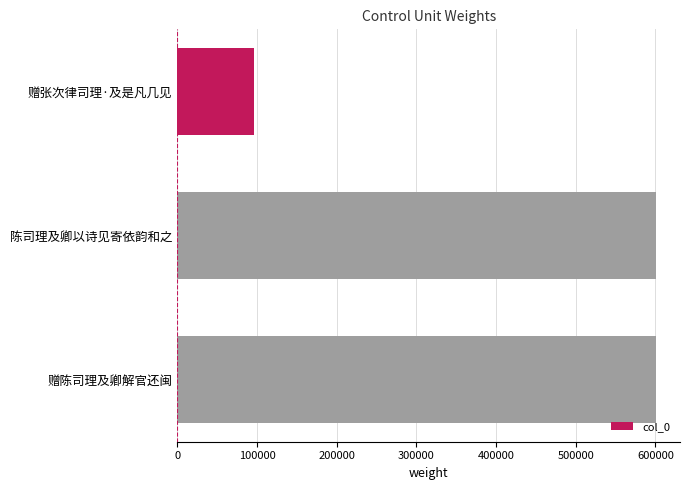

What is the ratio of the value at 赠陈司理及卿解官还闽 to the value at 赠张次律司理·及是凡几见?

6.3